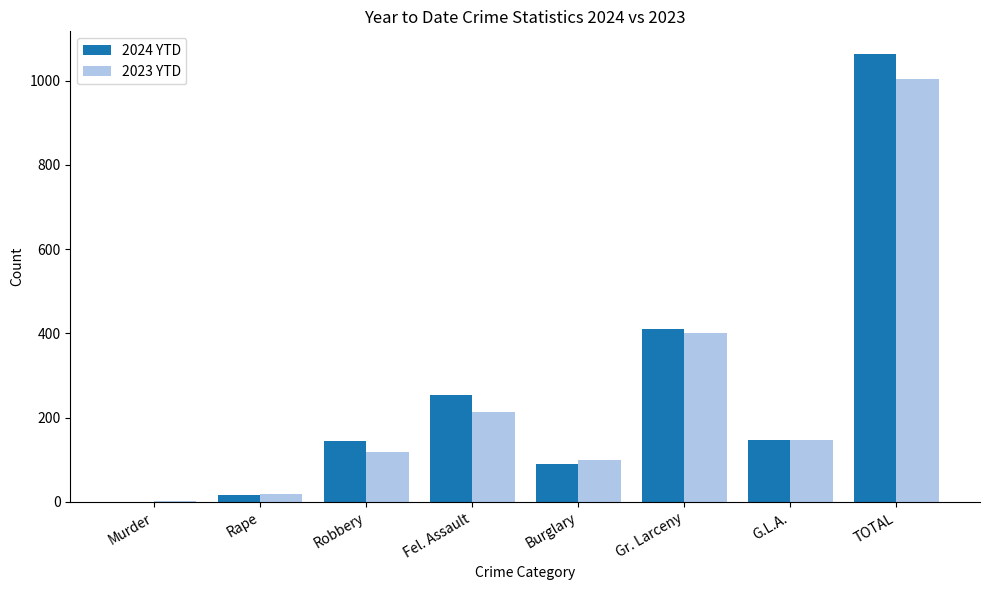

What is the sum of all 2024 YTD values?

2128